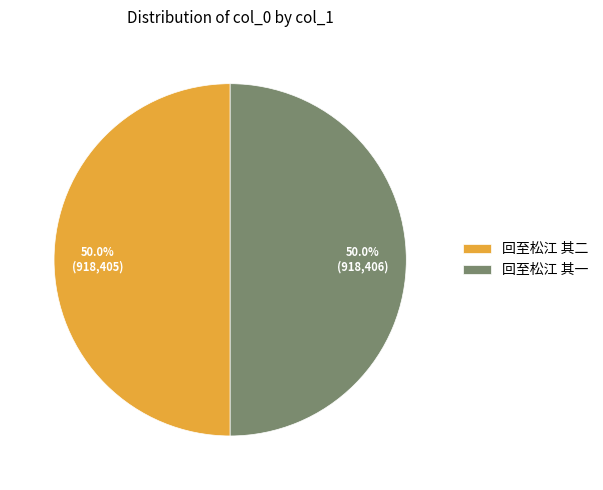

How much of the chart is everything except 回至松江 其一?

50.0%